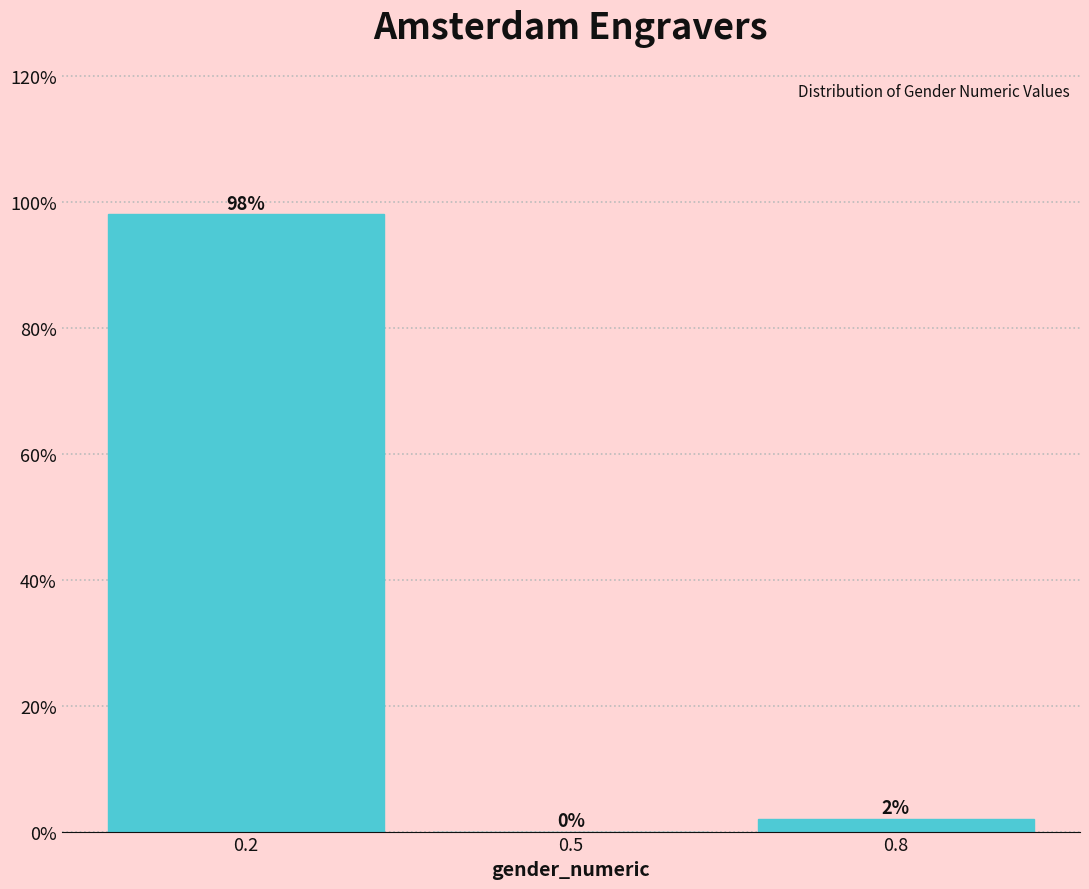

Reading right to left, list all the values displayed in this chart.

0.8=2.0	0.5=0.0	0.2=98.0